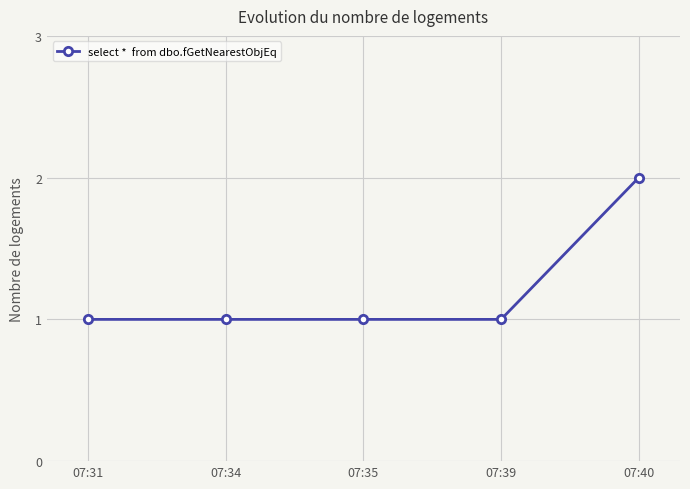

Count the number of categories in the chart.

5